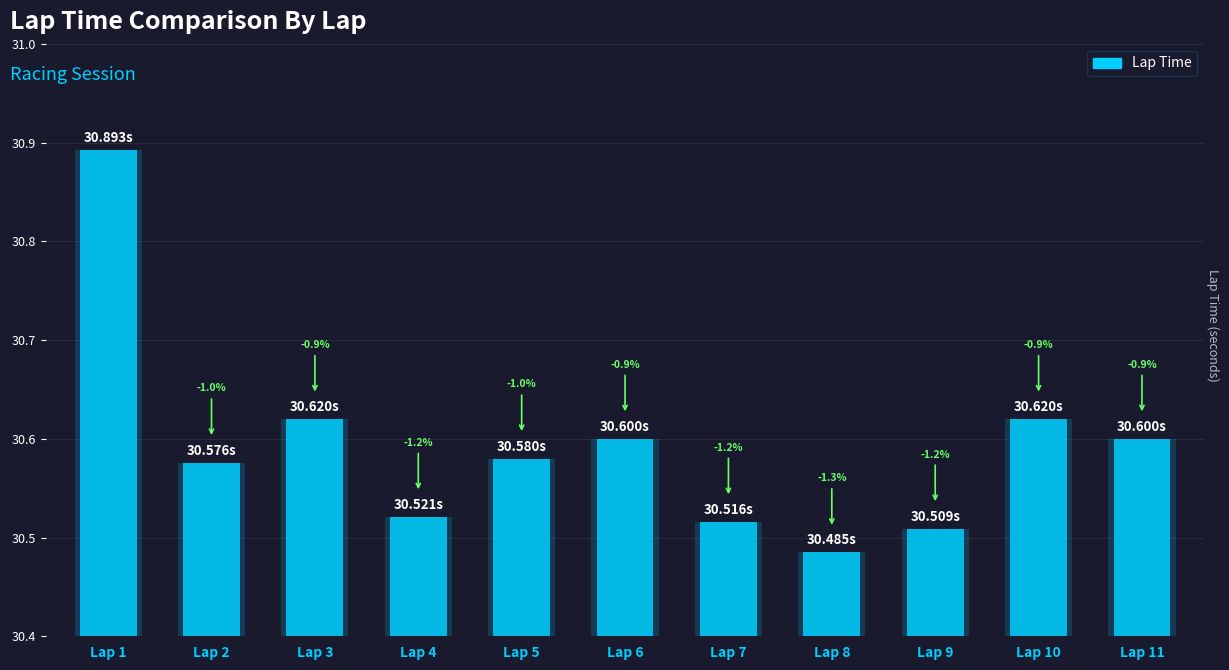

True or false: the data shows 46.6 at Lap 5.

False